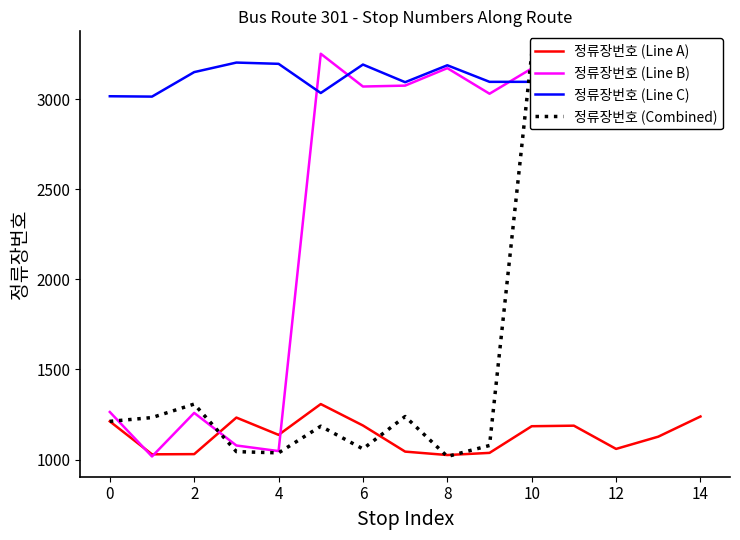

How many intersections are there between 정류장번호 (Combined) and 정류장번호 (Line A)?

4